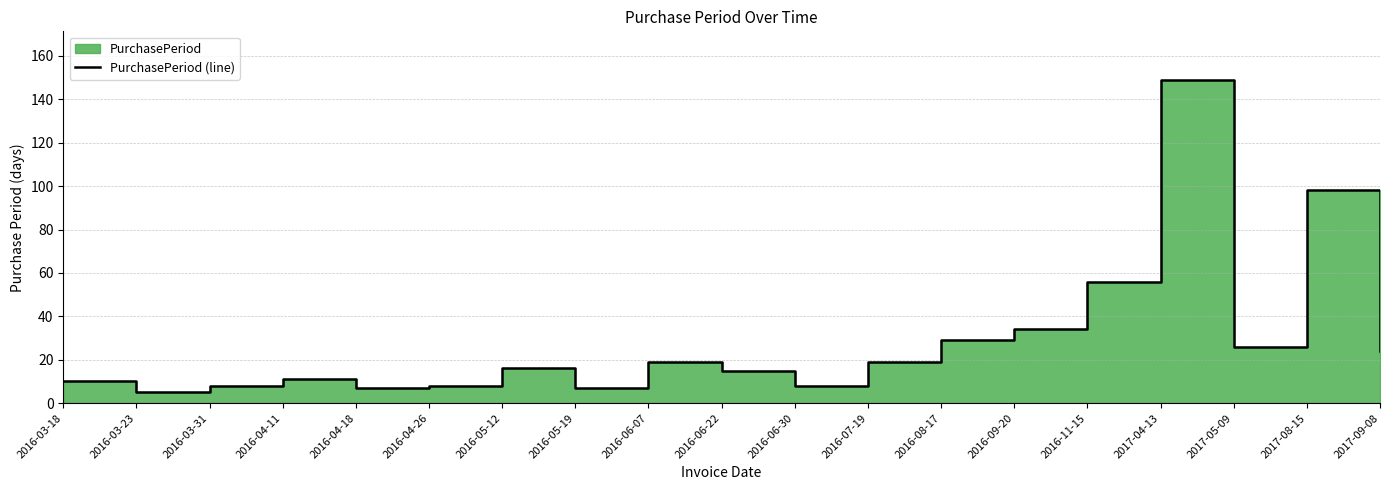

True or false: the data shows 19 at 2016-07-19.

True